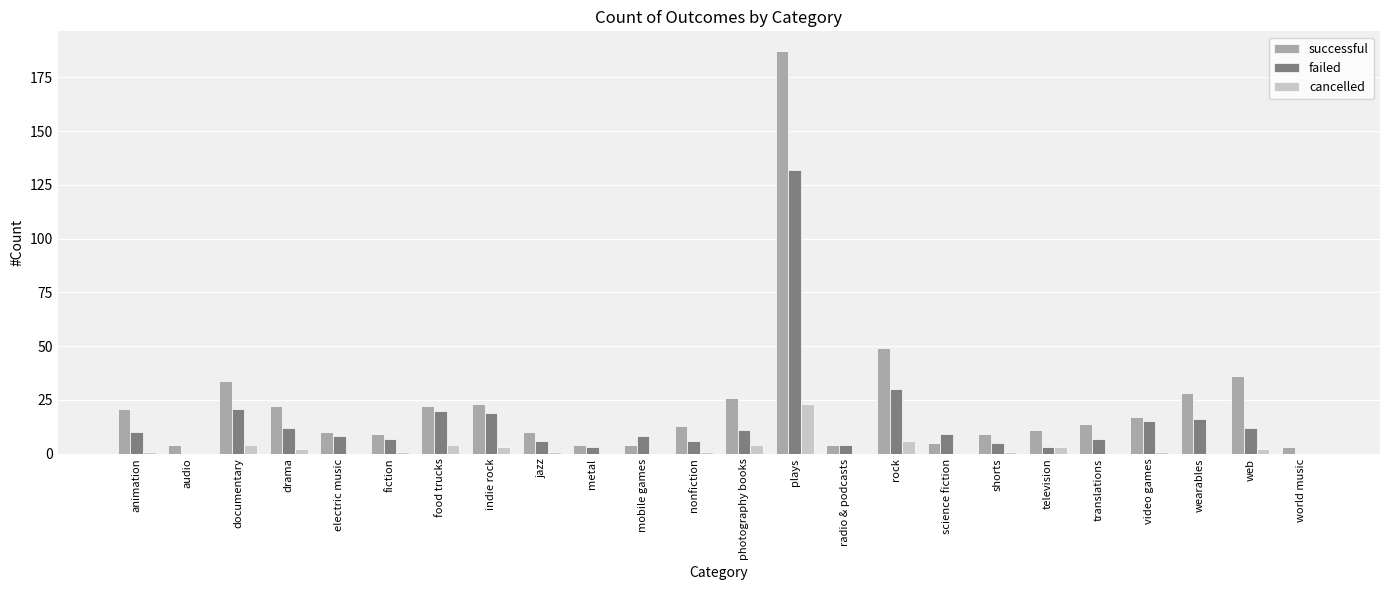

What are all the series names shown in the legend?

successful, failed, cancelled